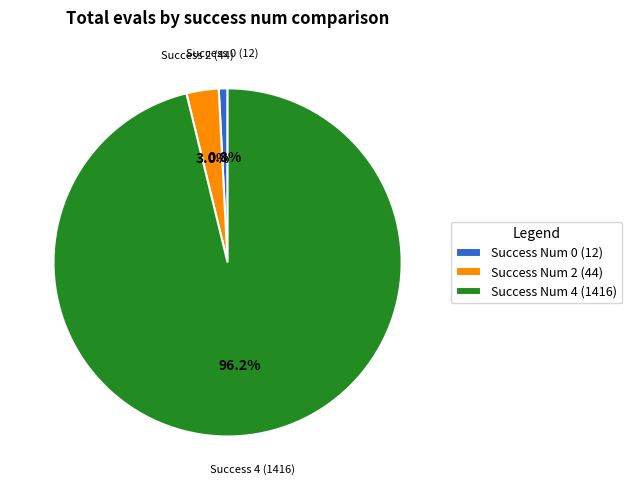

How many slices are in this pie chart?

3